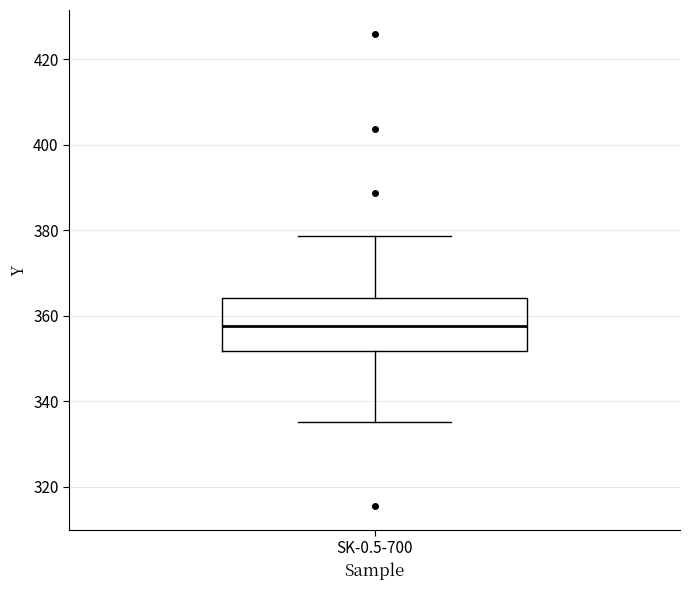

Transcribe this box plot: give where the median line is, the range the box spans, and where the two whiskers end, as read against the y-axis. The values are not printed on the chart, so give them approximately, as read against the axis.

median 358, box 352 to 364, whiskers 336 to 378